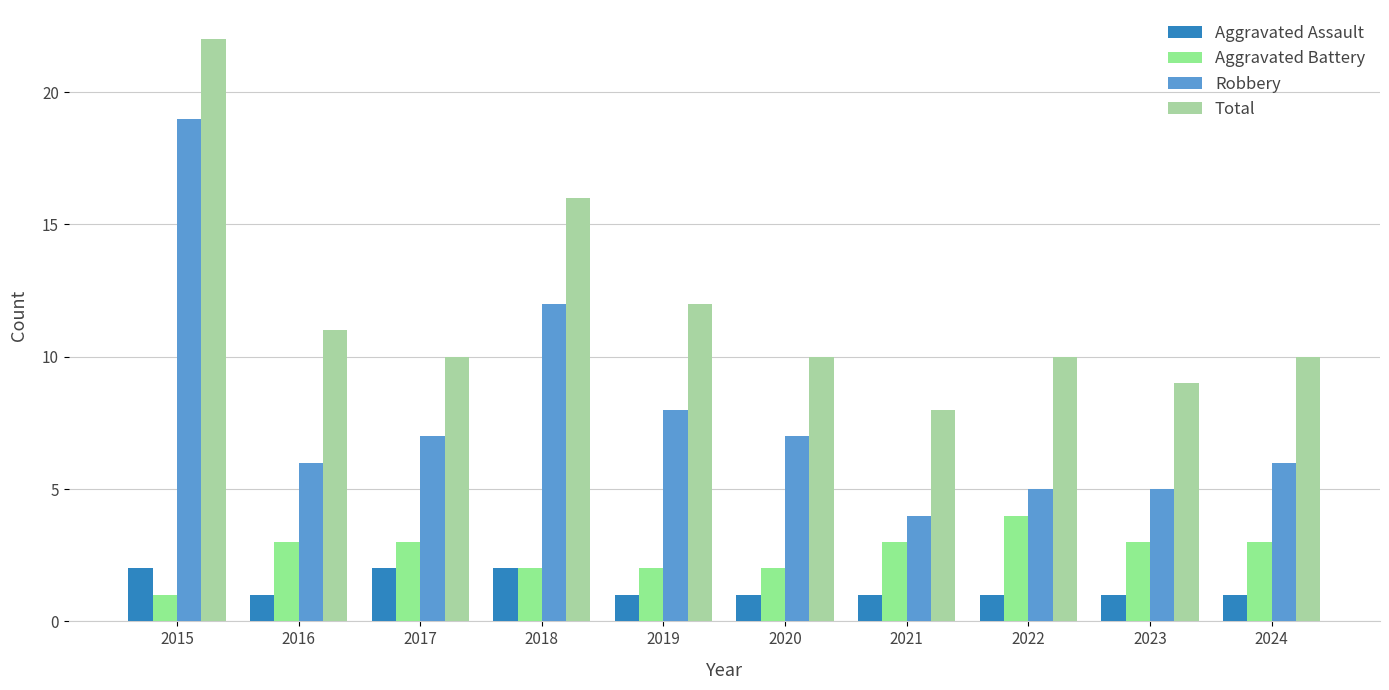

What is the minimum value shown in the chart?

1